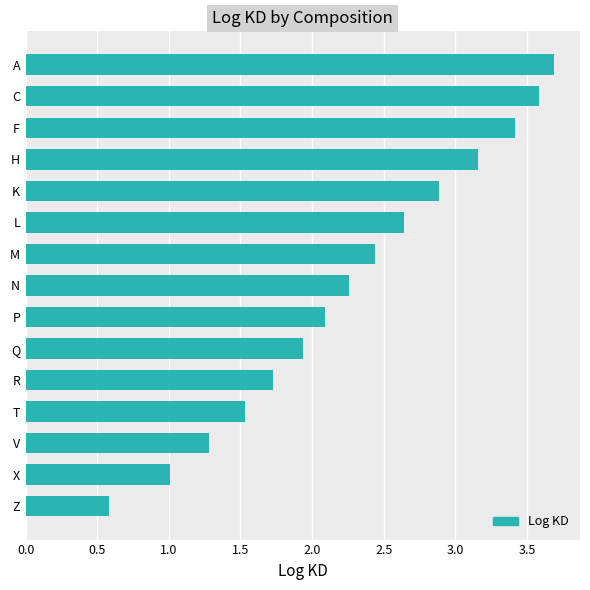

Which has a higher value, X or T?

T